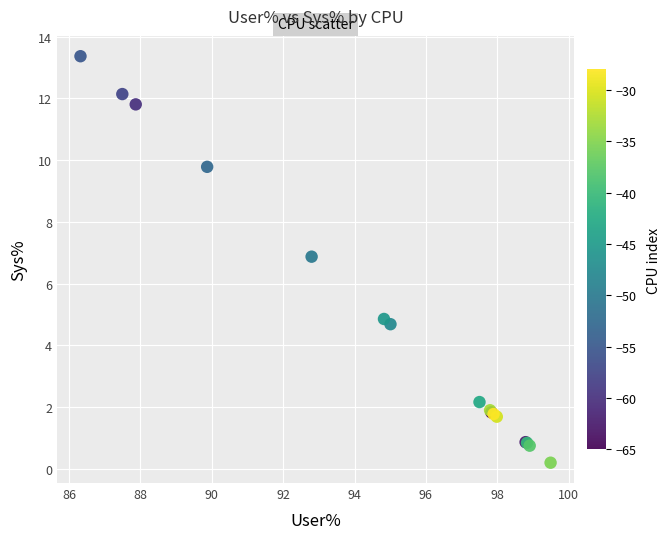

What Y value in the scatter plot is closest to 6?

6.9